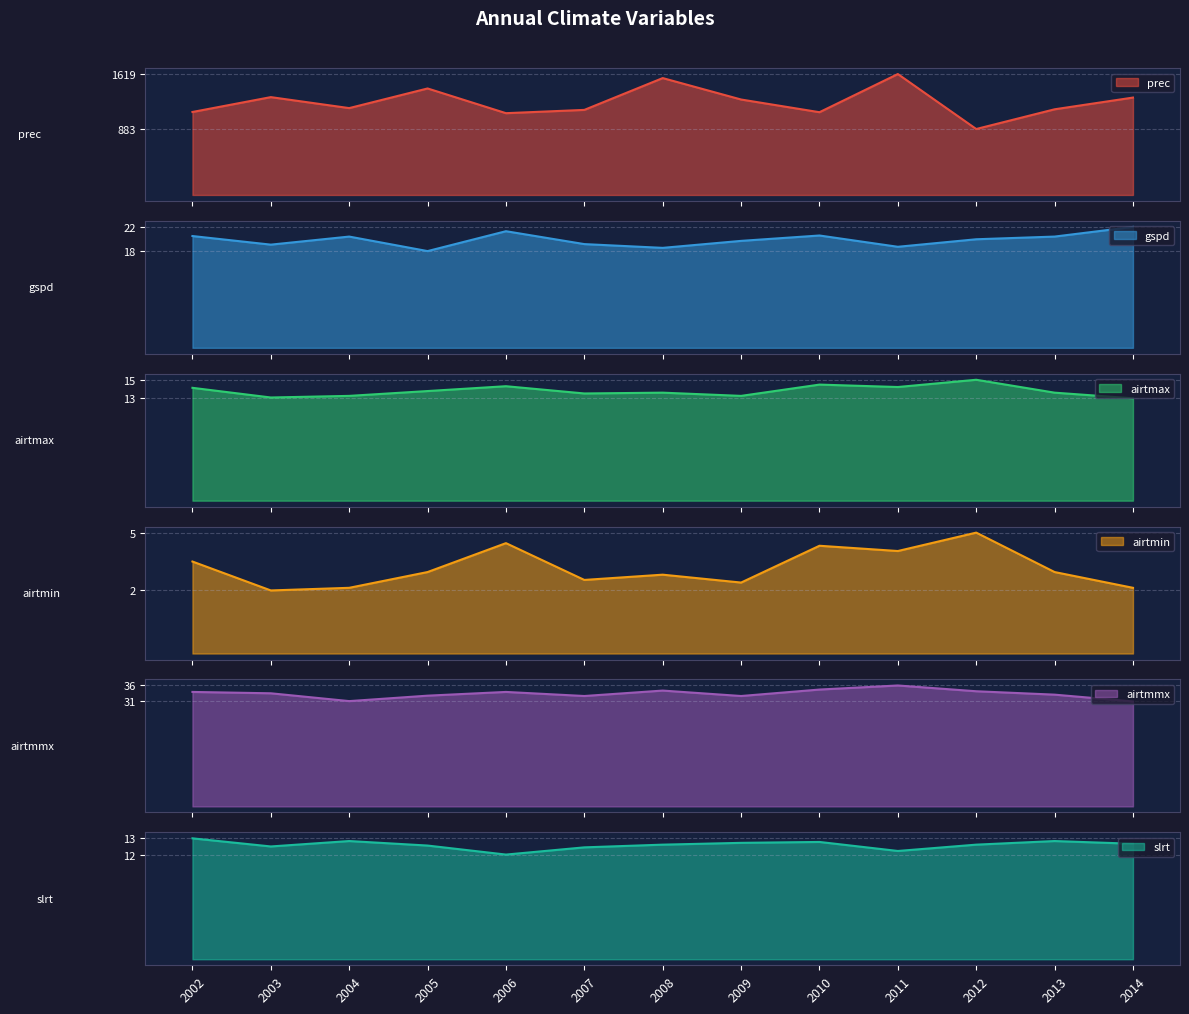

Rank the series at 2009 from highest to lowest value.

prec, airtmmx, gspd, airtmax, slrt, airtmin